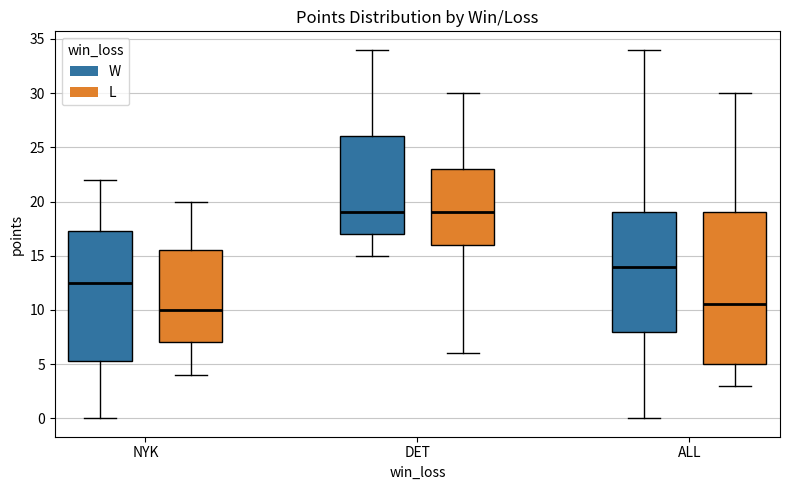

Where does the upper whisker of the box for ALL (W) end on the y-axis? The values are not printed on the chart, so give them approximately, as read against the axis.

34.0